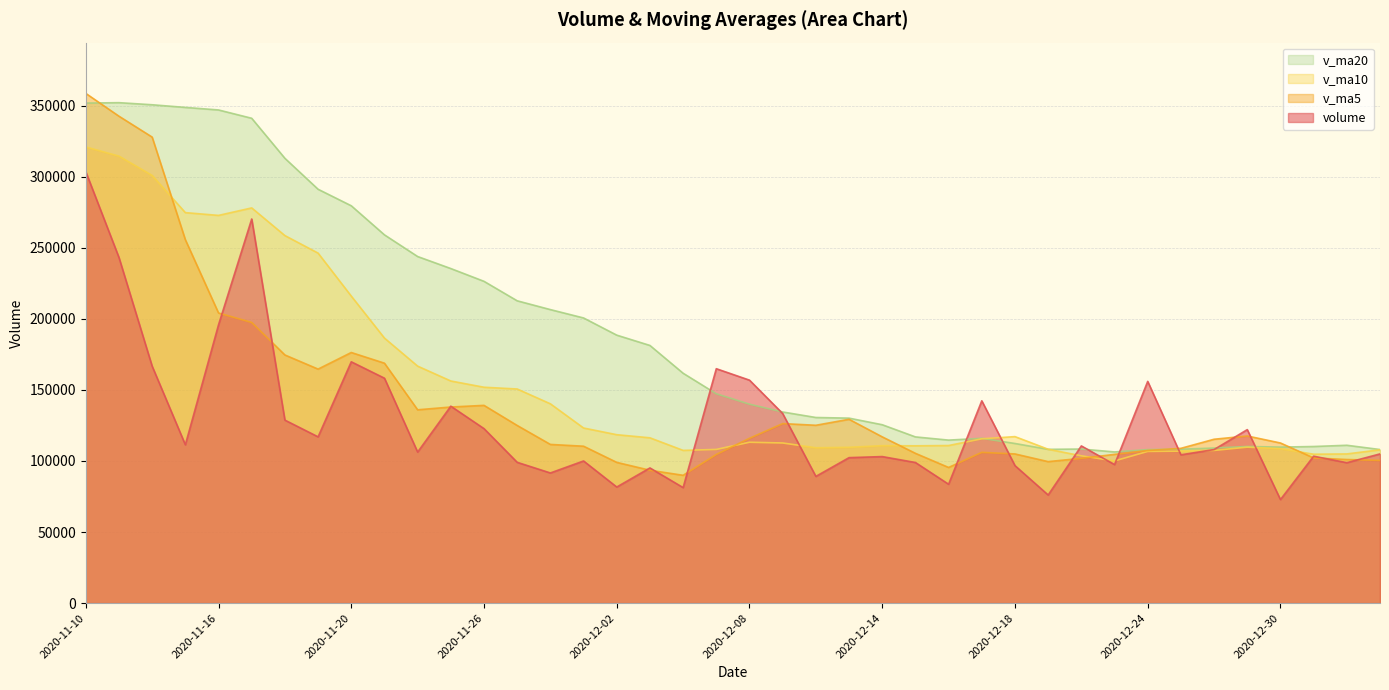

Read the volume value at 2020-12-28.

108023.6